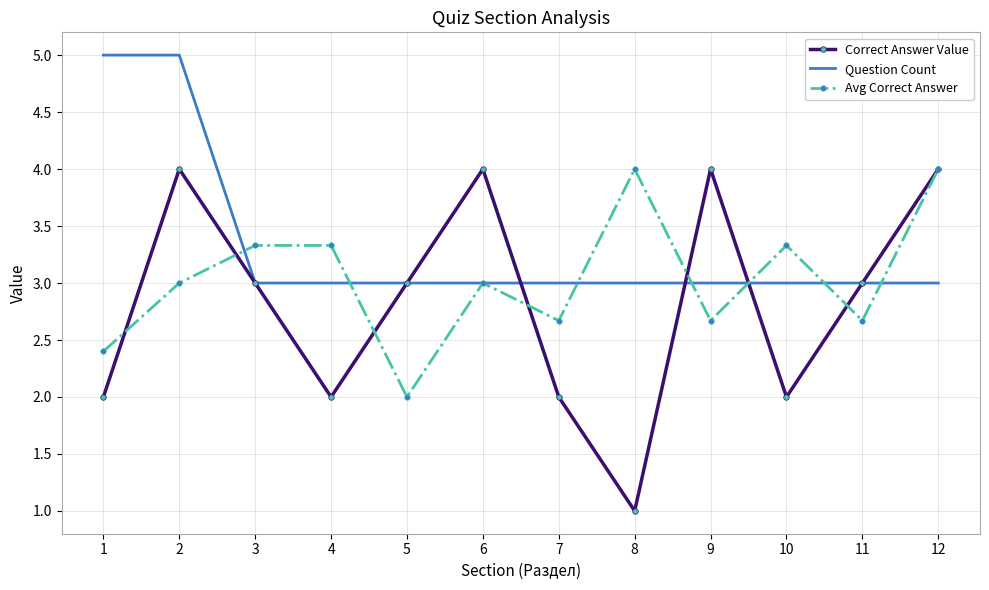

At how many categories does at least one series exceed 2?

12